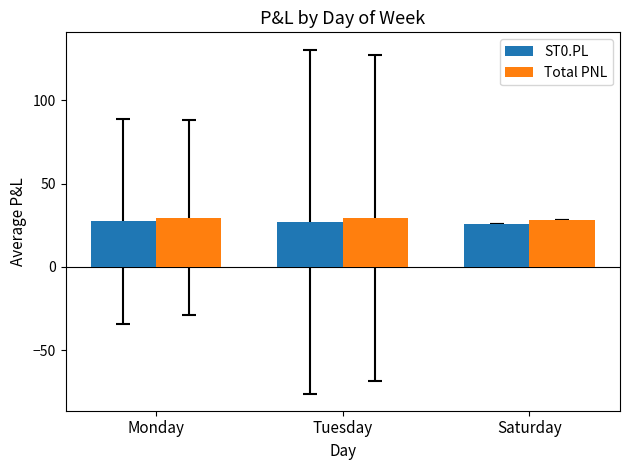

Rank the series by their maximum value, from highest to lowest.

Total PNL, ST0.PL